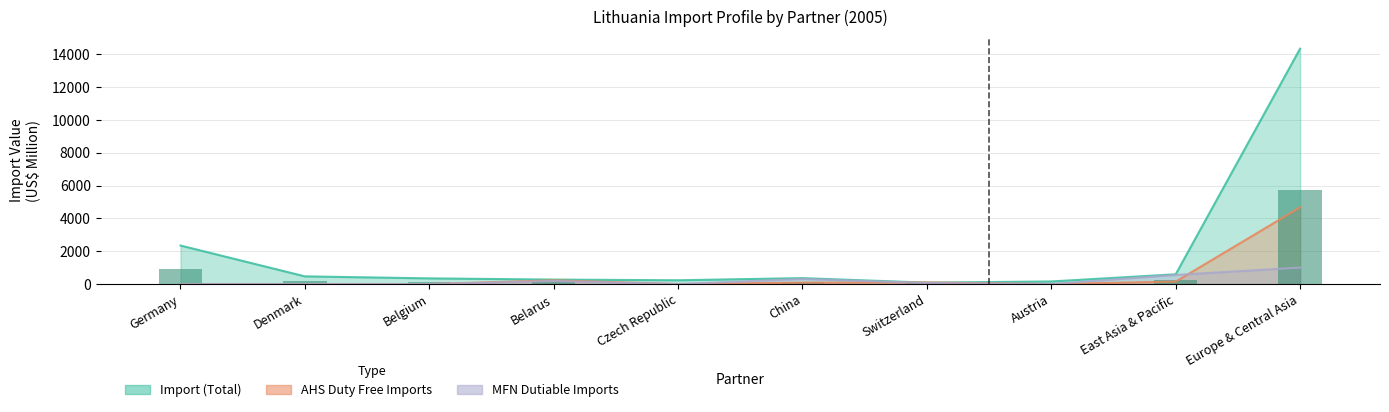

List the series in order of their overall mean, lowest first.

MFN Dutiable Imports (US$ Thousand), AHS Duty Free Imports (US$ Thousand), Import (US$ Thousand)